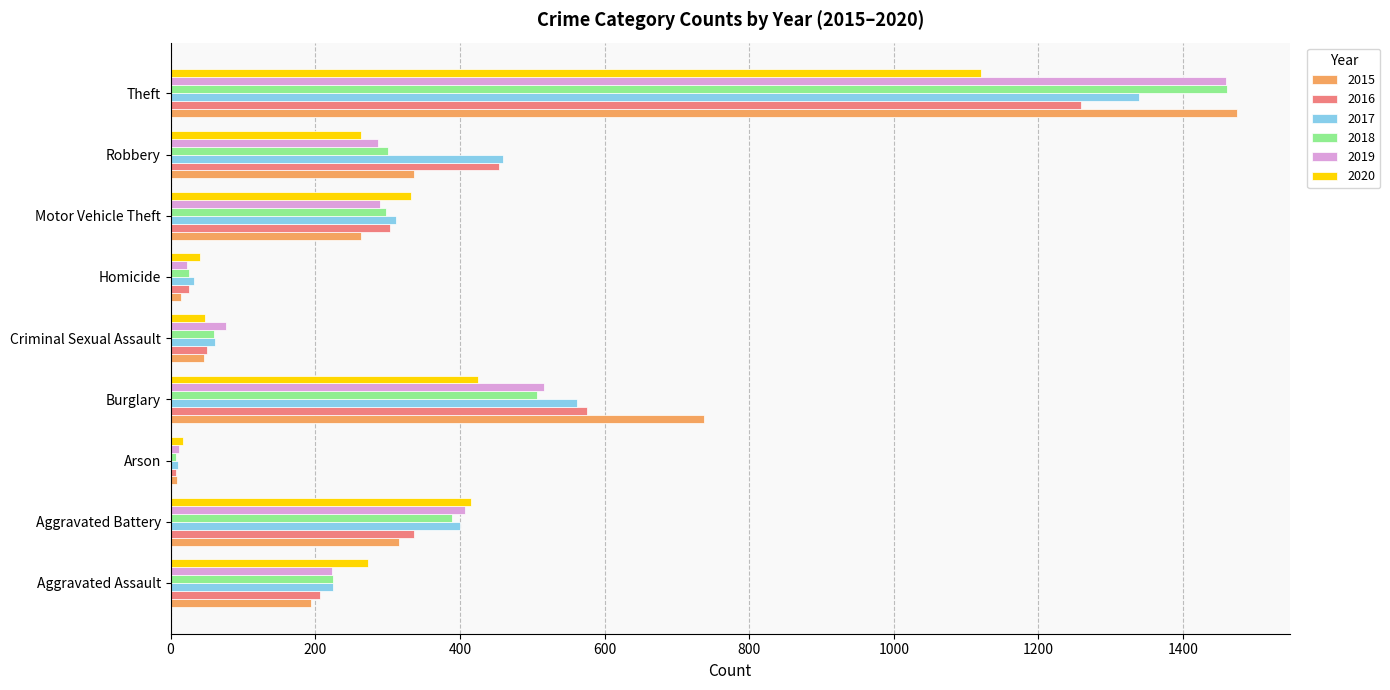

How many data points in 2018 are less than 298?

4